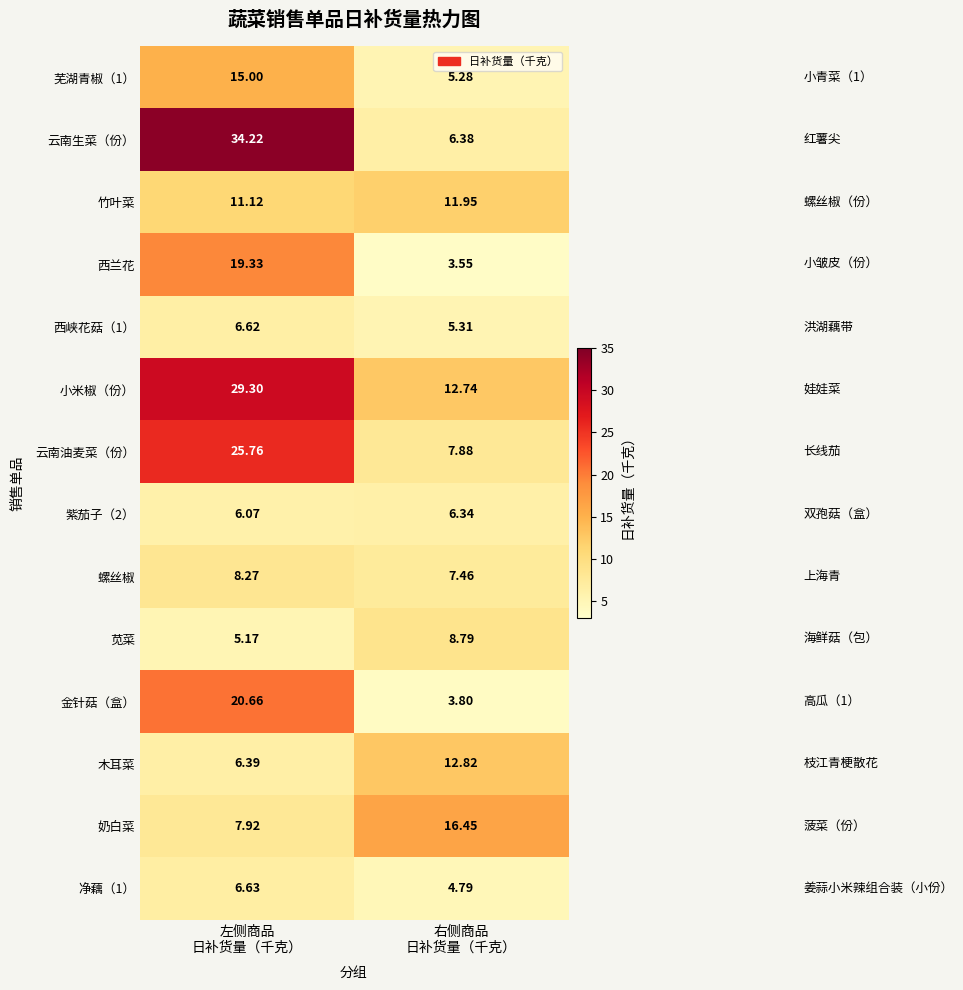

How many categories are shown in the chart?

2